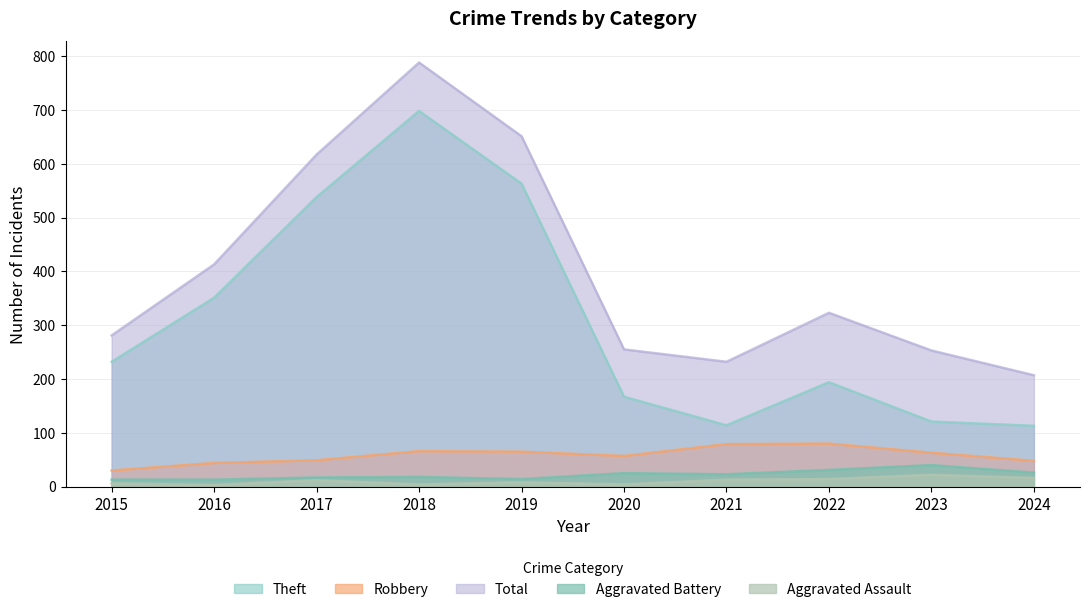

Read the Aggravated Battery value at 2016, to the nearest 10.

10